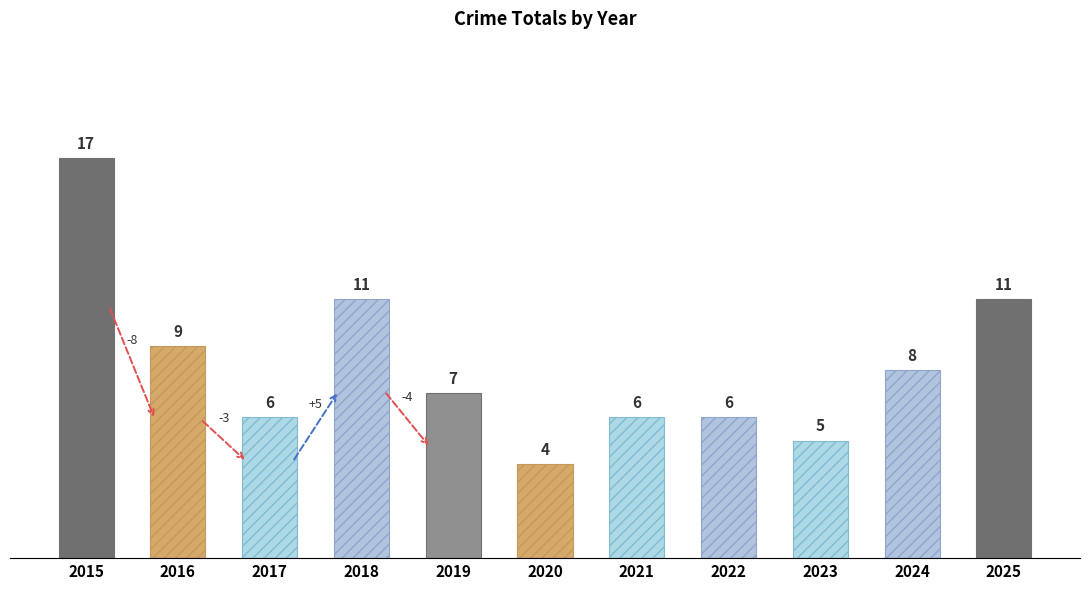

Reading left to right, list all the values displayed in this chart.

17	9	6	11	7	4	6	6	5	8	11